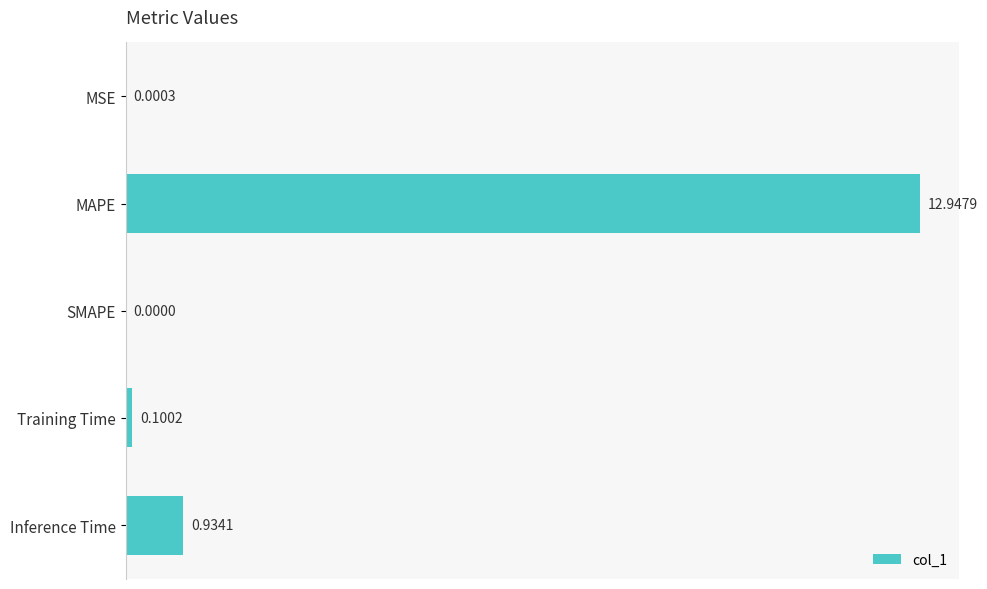

What is the sum of all values?

14.0